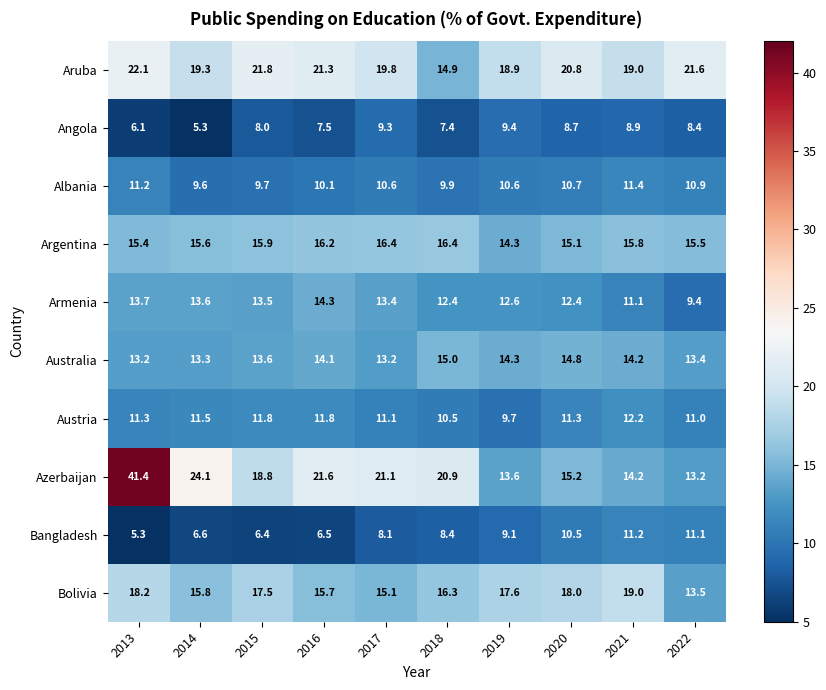

At 2014, list the series in order from smallest to largest.

Angola, Bangladesh, Albania, Austria, Australia, Armenia, Argentina, Bolivia, Aruba, Azerbaijan